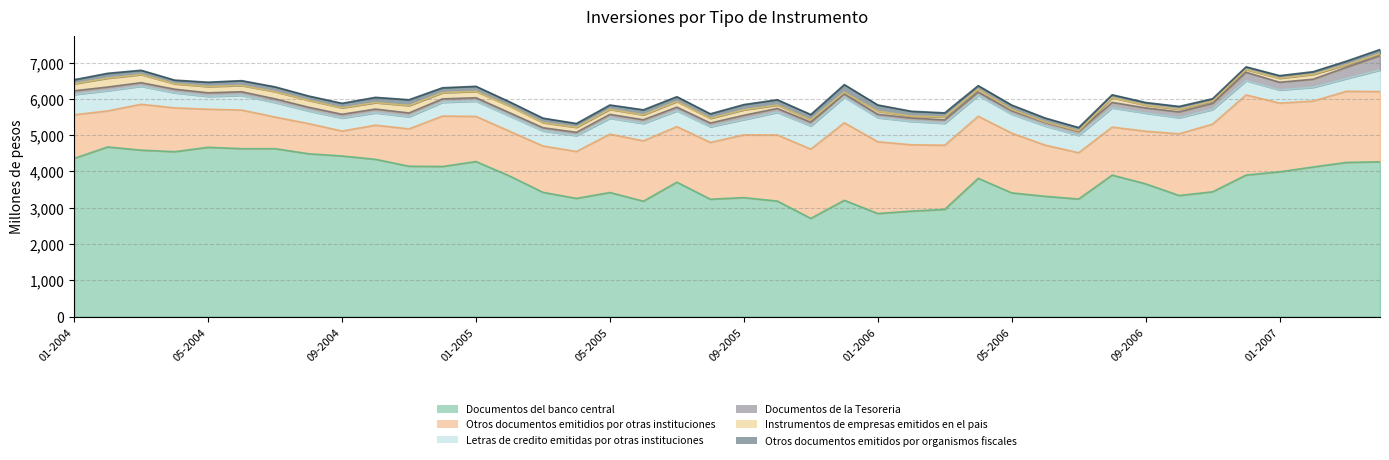

What is the total value across all series at 03-2004?

6788